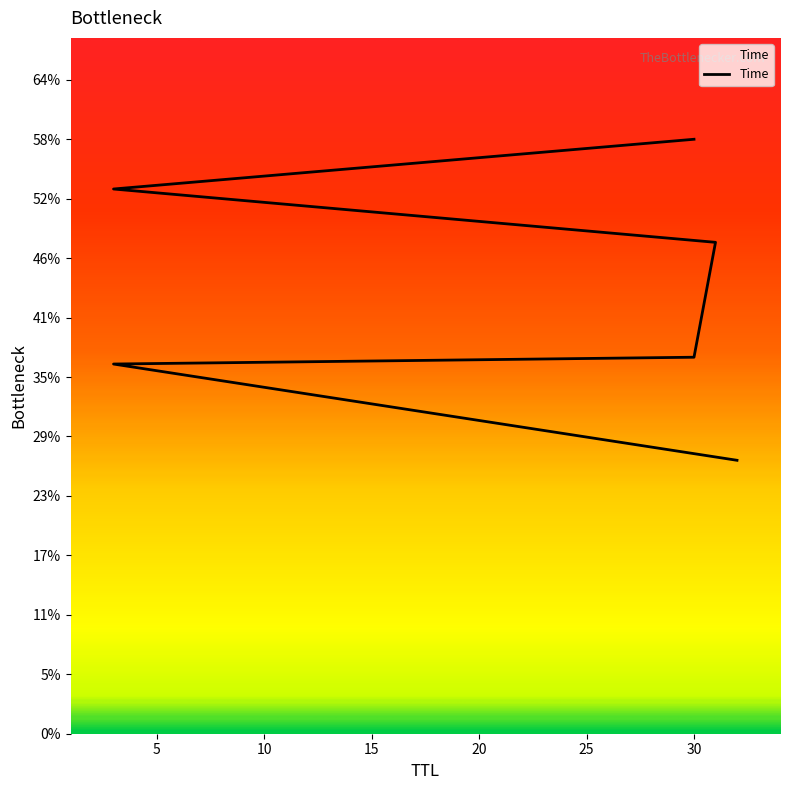

The value at 31 is 8.5. True or false?

False